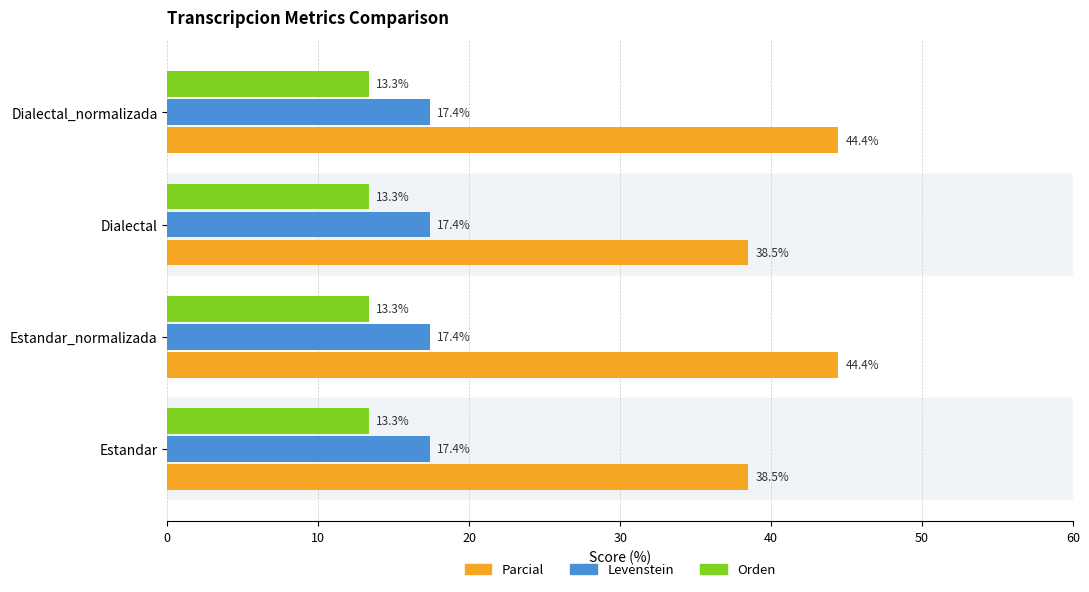

Which series has the largest range (max minus min)?

Parcial